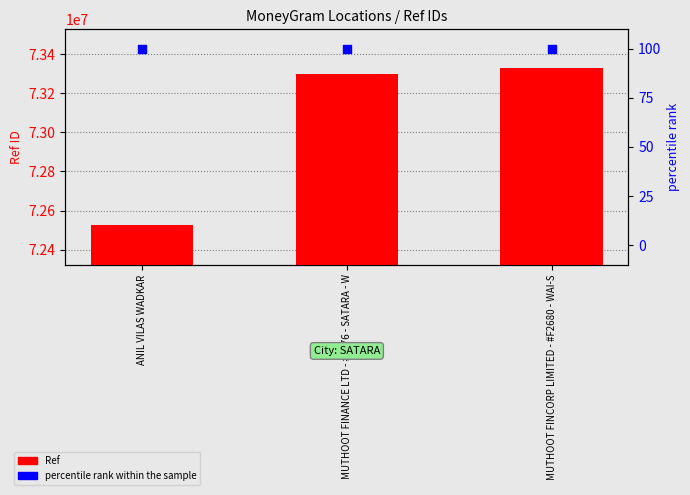

Which series contains the highest Y value?

Ref